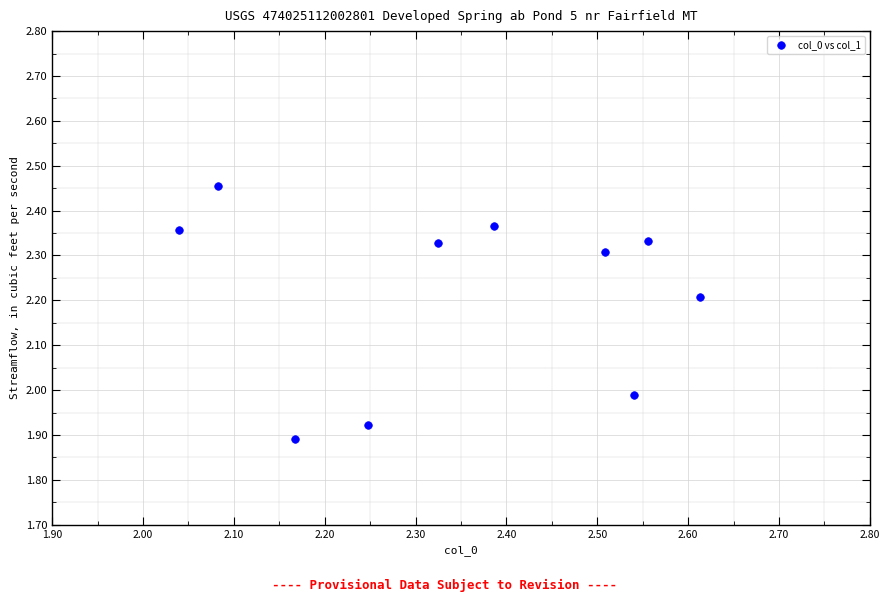

What is the range of Y values (max minus min)?

0.6